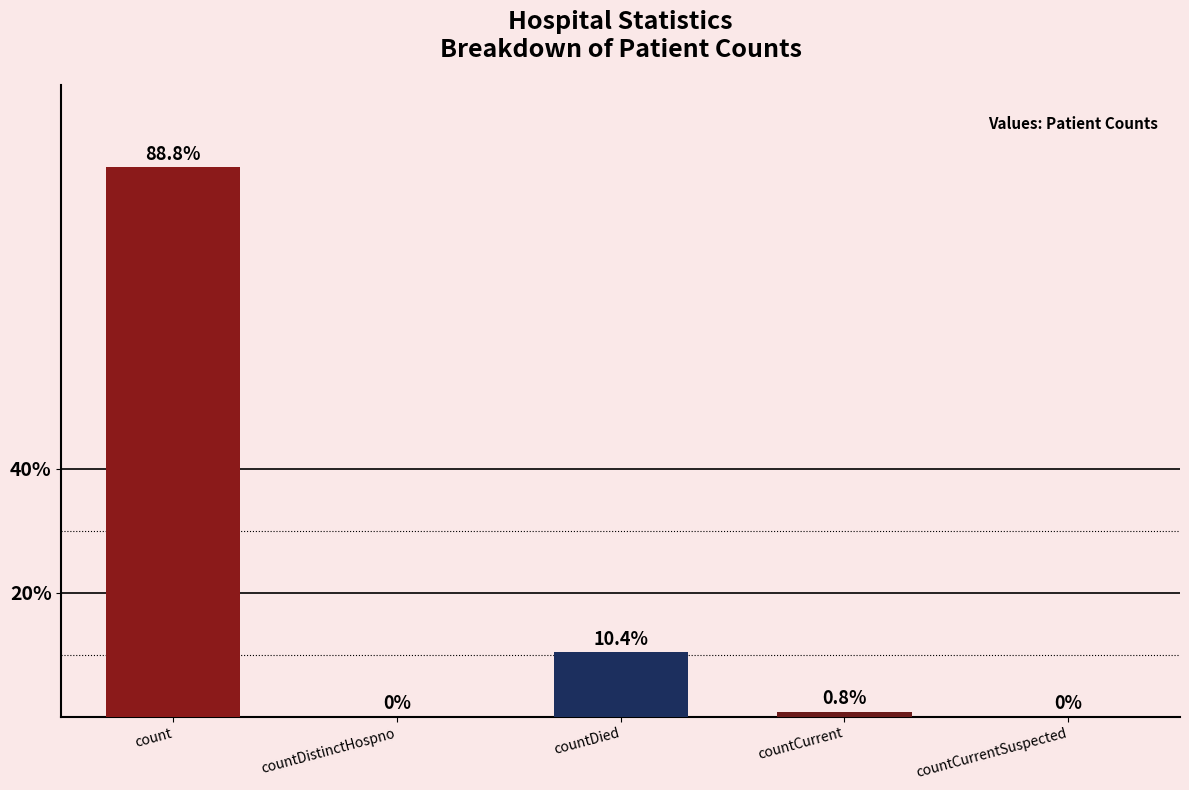

List the labels in order of value, largest first.

count, countDied, countCurrent, countDistinctHospno, countCurrentSuspected